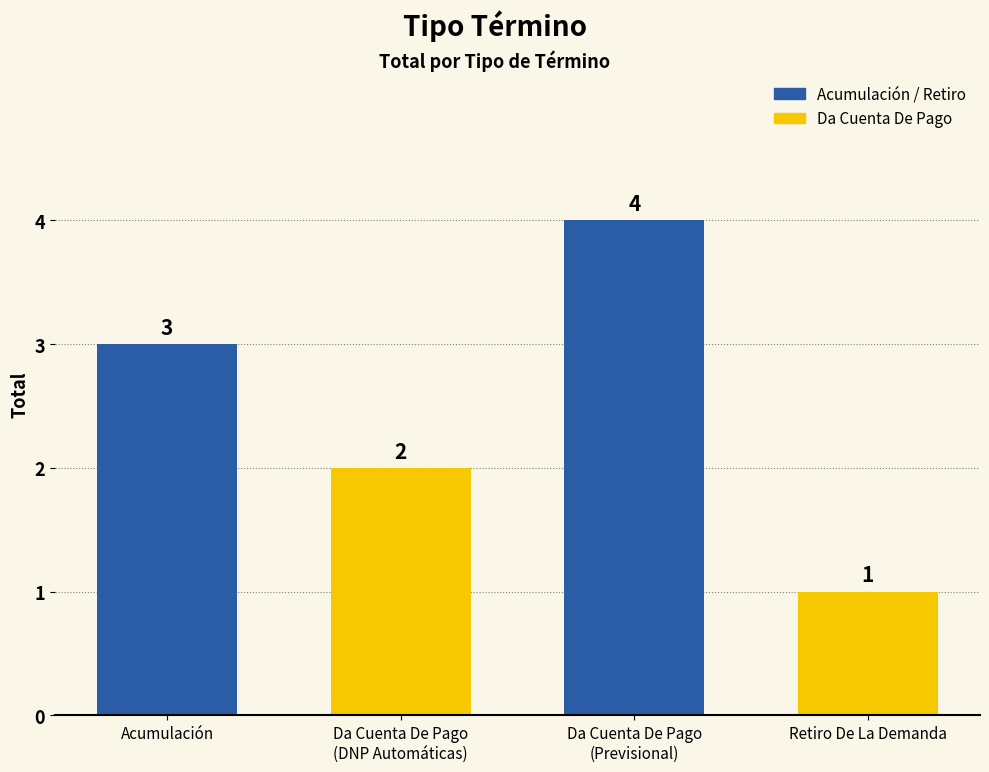

Reading left to right, what are all the values shown in this chart?

3	2	4	1